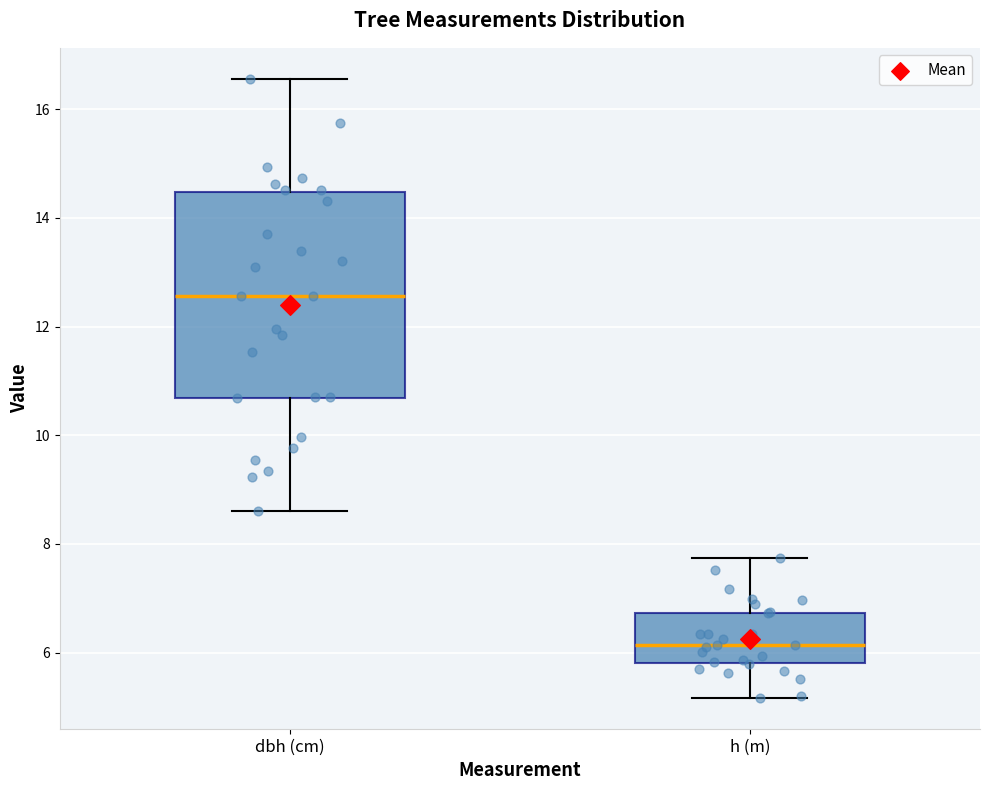

Reading left to right, transcribe this box plot: for each box, give where its median line is, the range the box spans, and where its two whiskers end, as read against the y-axis. The values are not printed on the chart, so give them approximately, as read against the axis.

dbh (cm): median 12.6, box 10.6 to 14.4, whiskers 8.6 to 16.6
h (m): median 6.2, box 5.8 to 6.8, whiskers 5.2 to 7.8